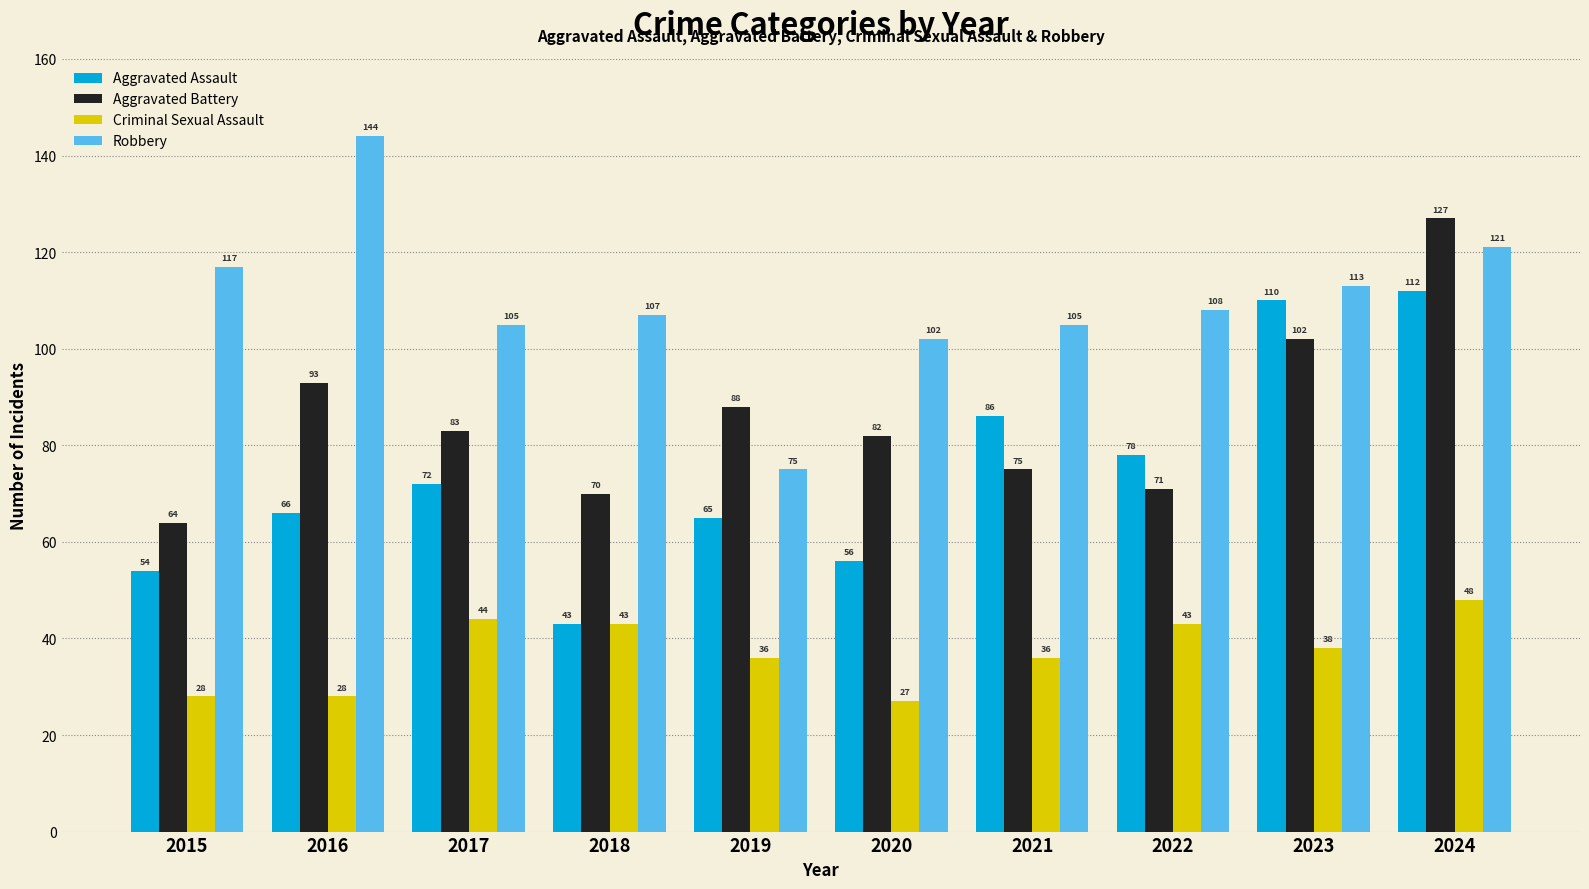

At how many categories does at least one series exceed 118?

2